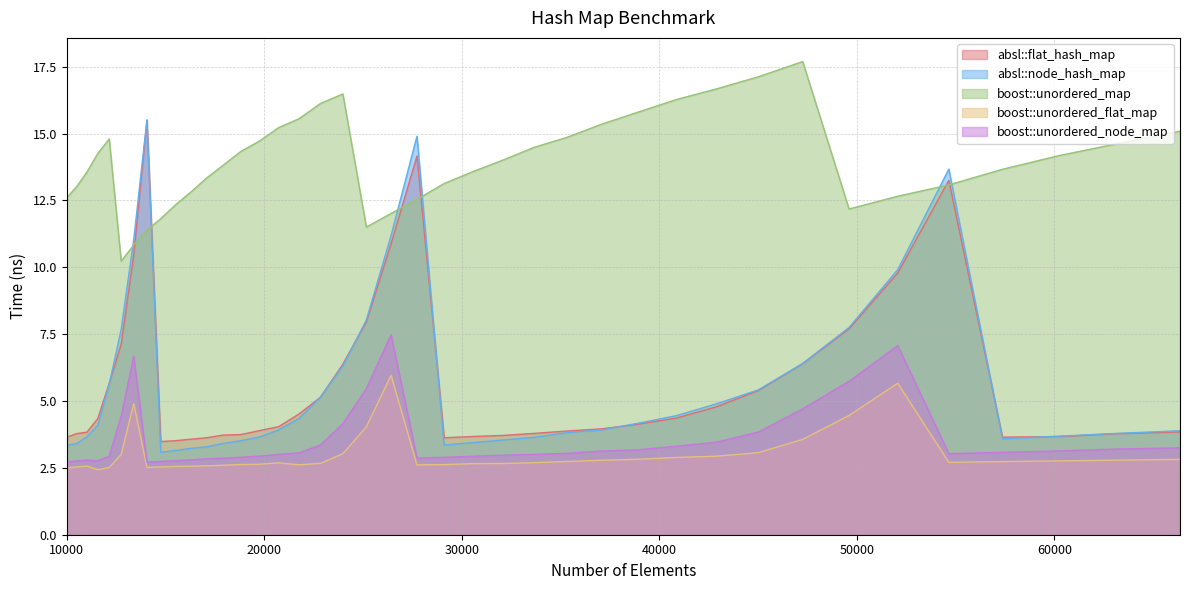

Where is the first local minimum for boost::unordered_node_map?

11576